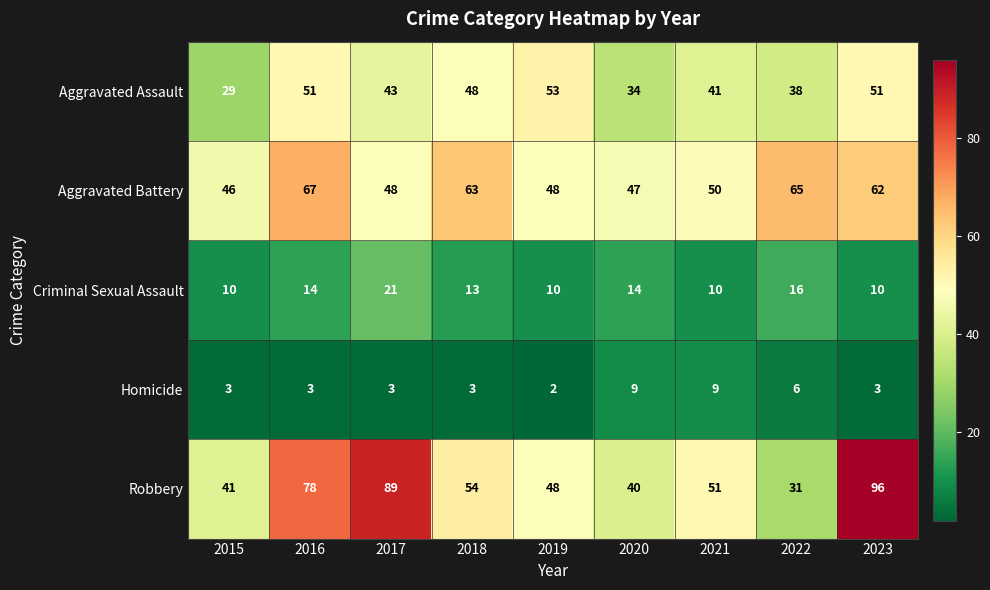

What is the highest value of the Aggravated Battery series?

67